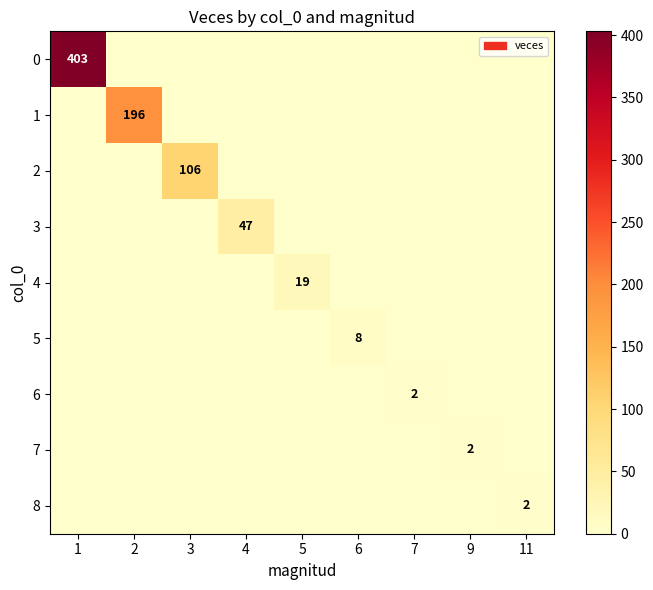

The 6 series shows 1 at 5. True or false?

False